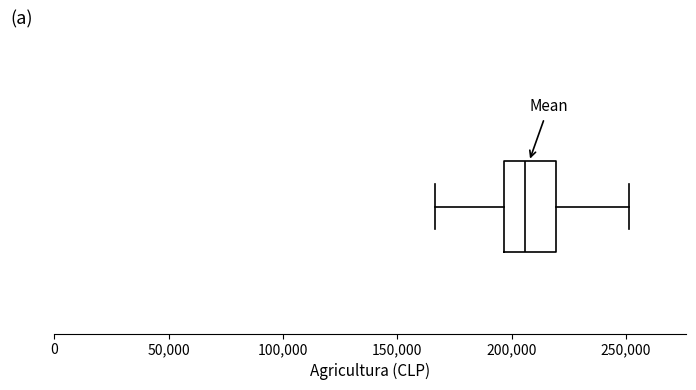

Read this box plot against the x-axis: the position of the median line, the range covered by the box, and the ends of both whiskers. The values are not printed on the chart, so give them approximately, as read against the axis.

median 205000, box 195000 to 220000, whiskers 165000 to 250000